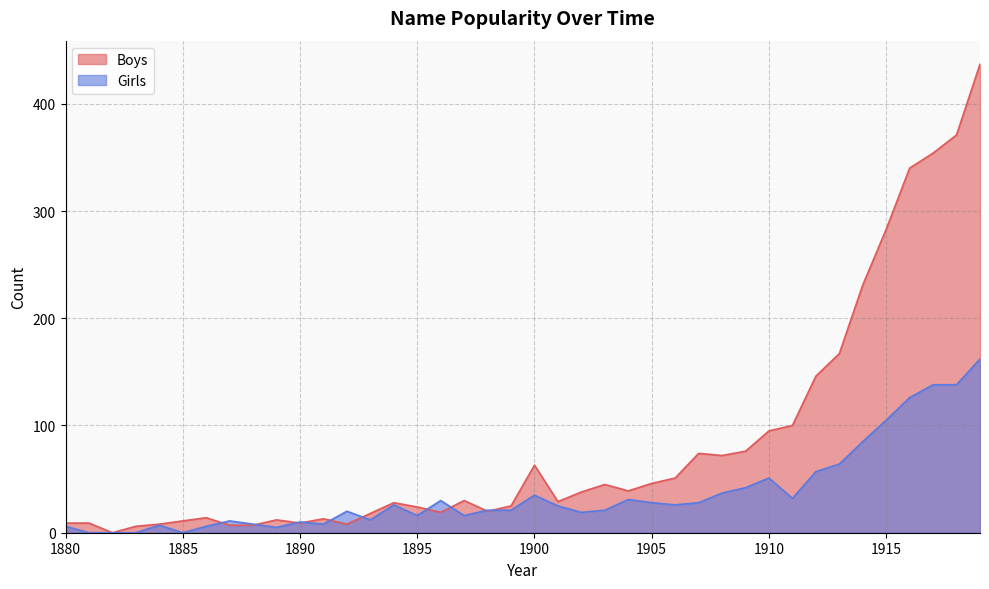

True or false: Boys and Girls intersect in this chart.

True